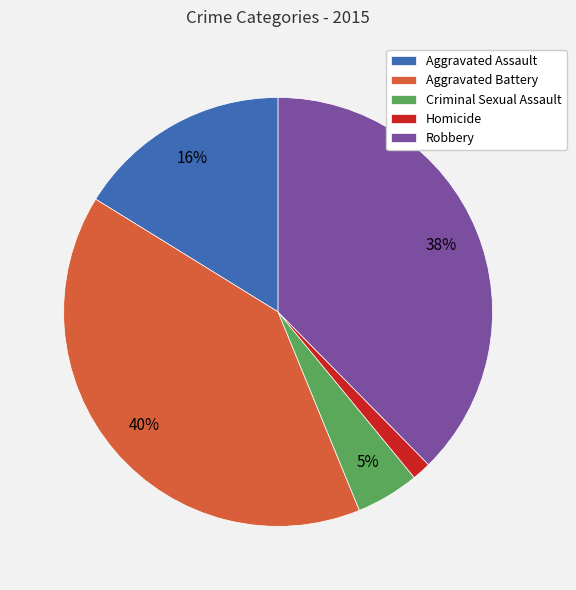

What percentage is the Robbery slice, to the nearest percent?

38%